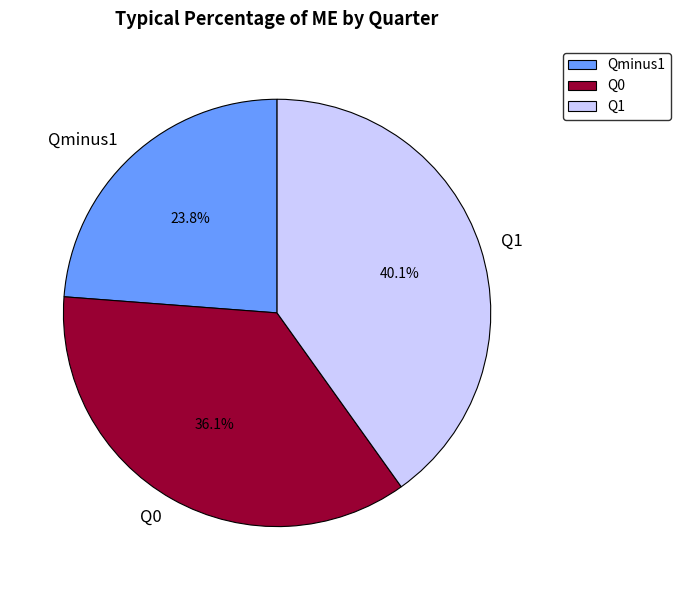

Which has a higher value, Qminus1 or Q0?

Q0